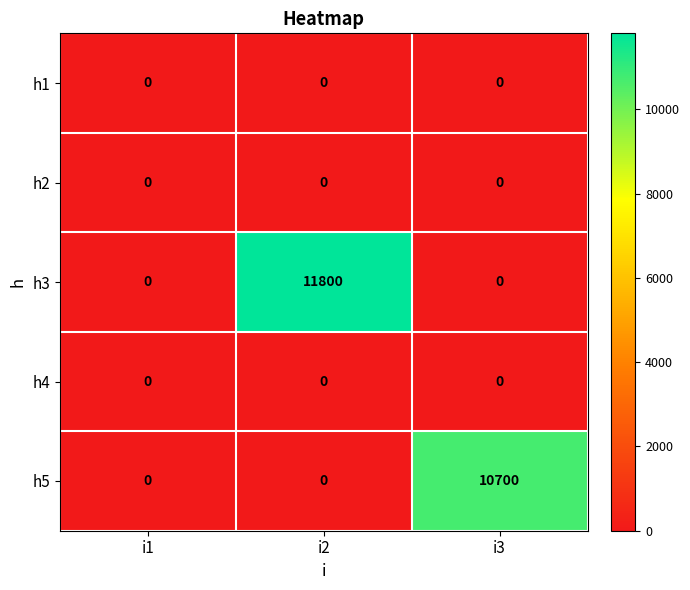

Reading left to right, extract all data points from this chart.

h1: 0	0	0
h2: 0	0	0
h3: 0	11800	0
h4: 0	0	0
h5: 0	0	10700